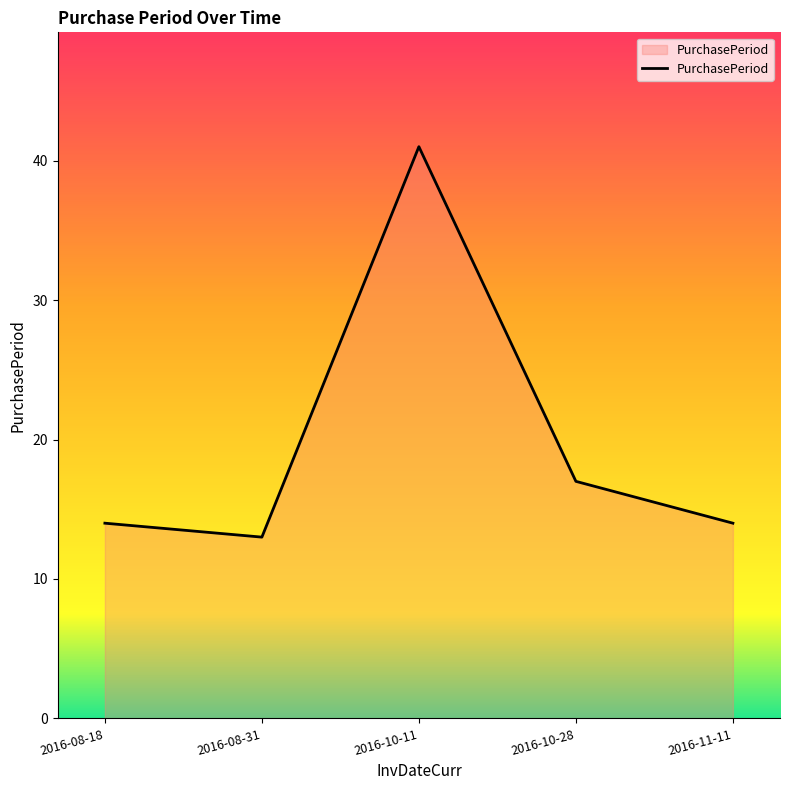

What is the change in value from 2016-08-31 to 2016-10-28?

+4